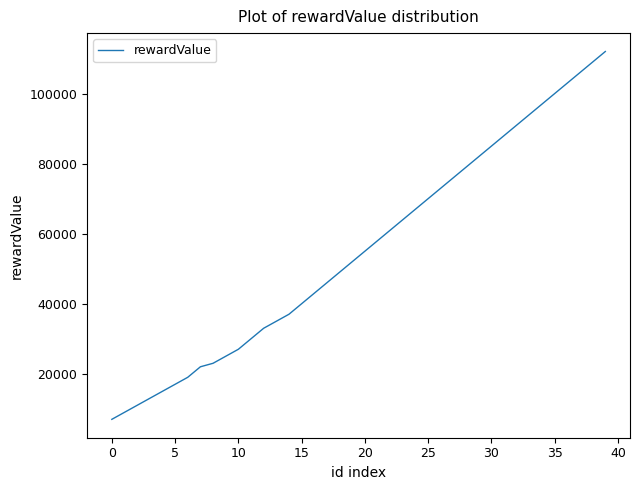

What is the difference between the maximum and minimum values?

105000